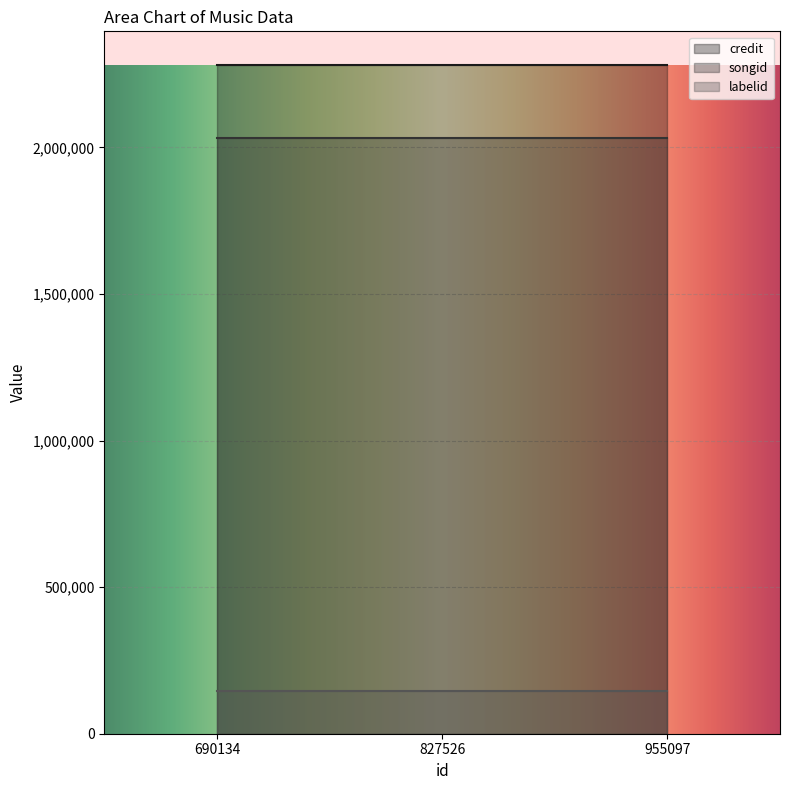

True or false: credit has a value of 2281727 at 955097.

True